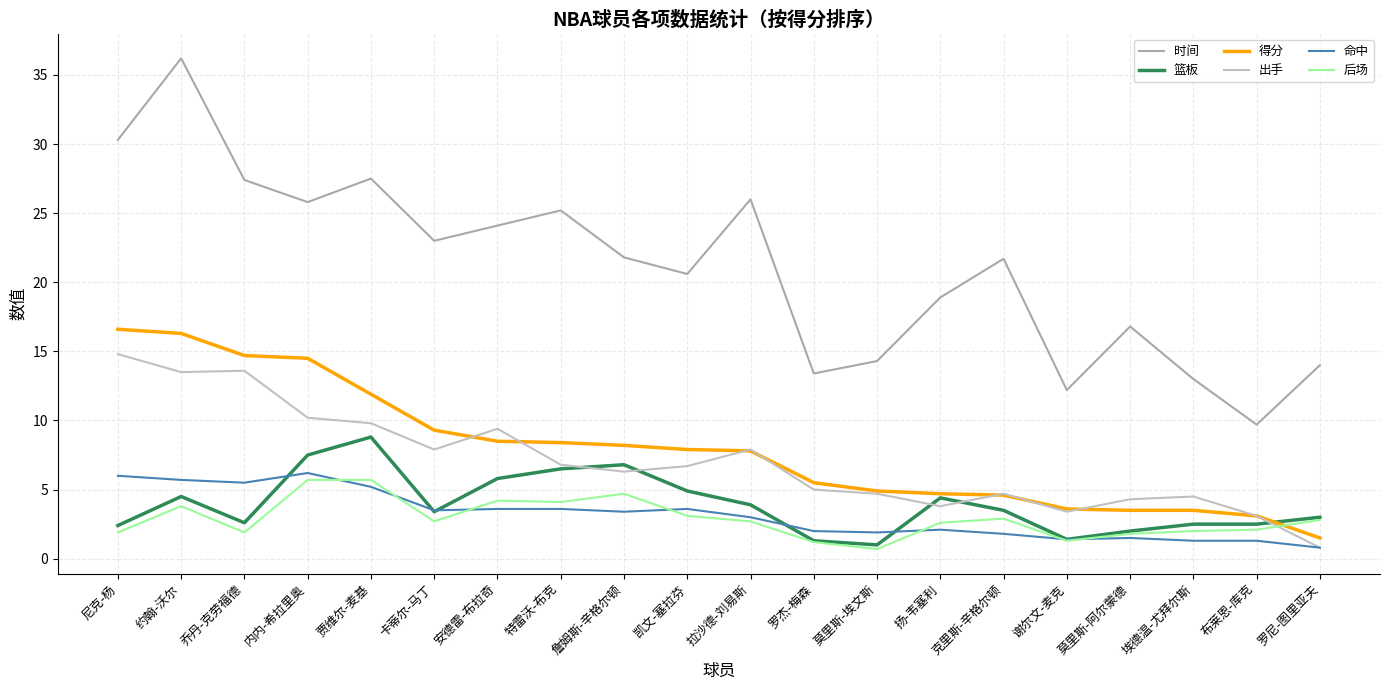

What is the spread (max minus min) of values at 安德雷-布拉奇?

20.5